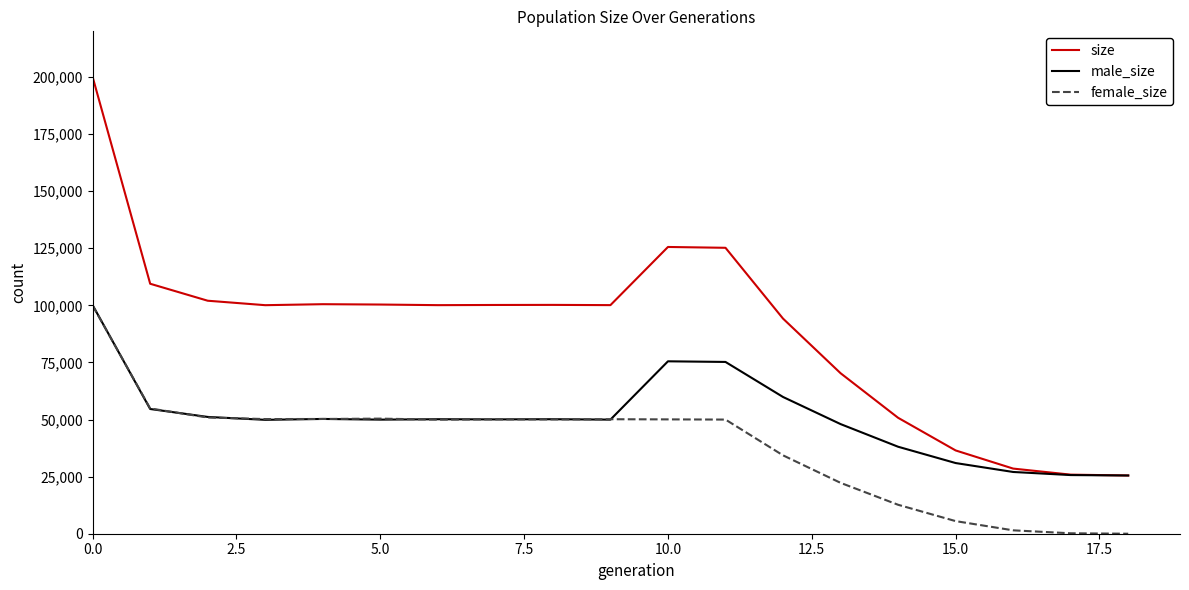

Which series has the largest total across all categories?

size